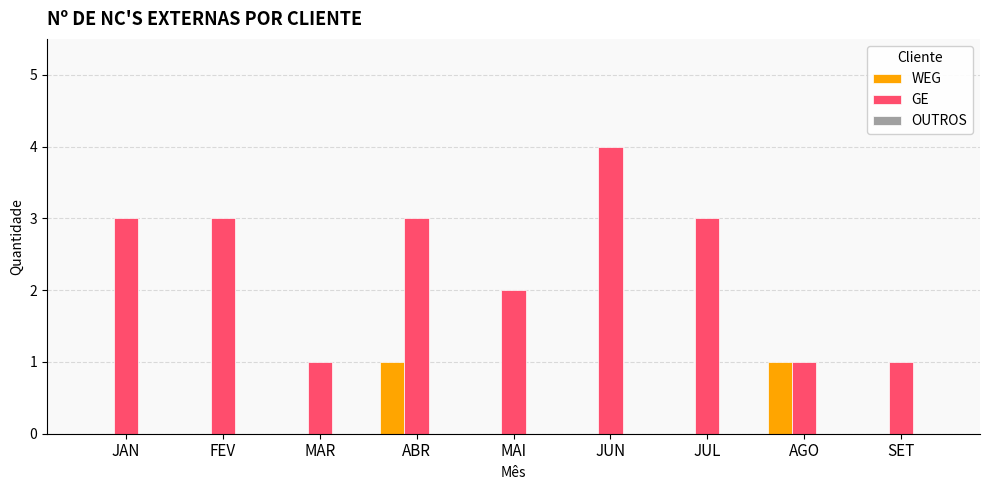

Which series has the largest total across all categories?

GE